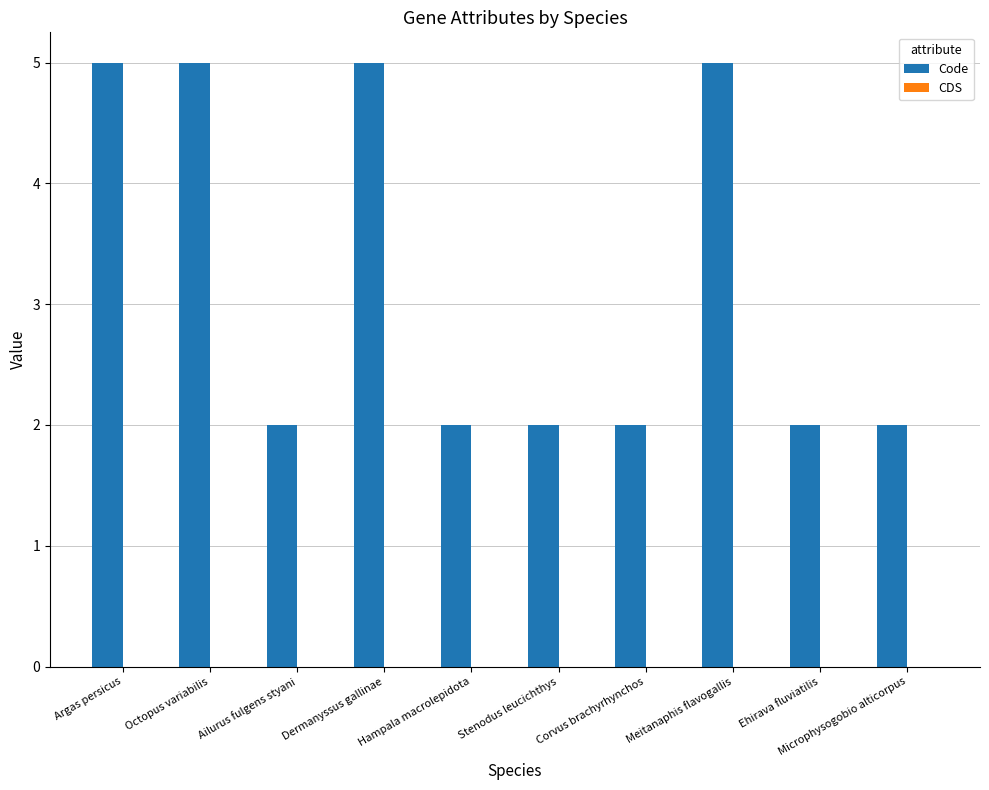

Are the bars grouped side by side (vs. stacked)?

No